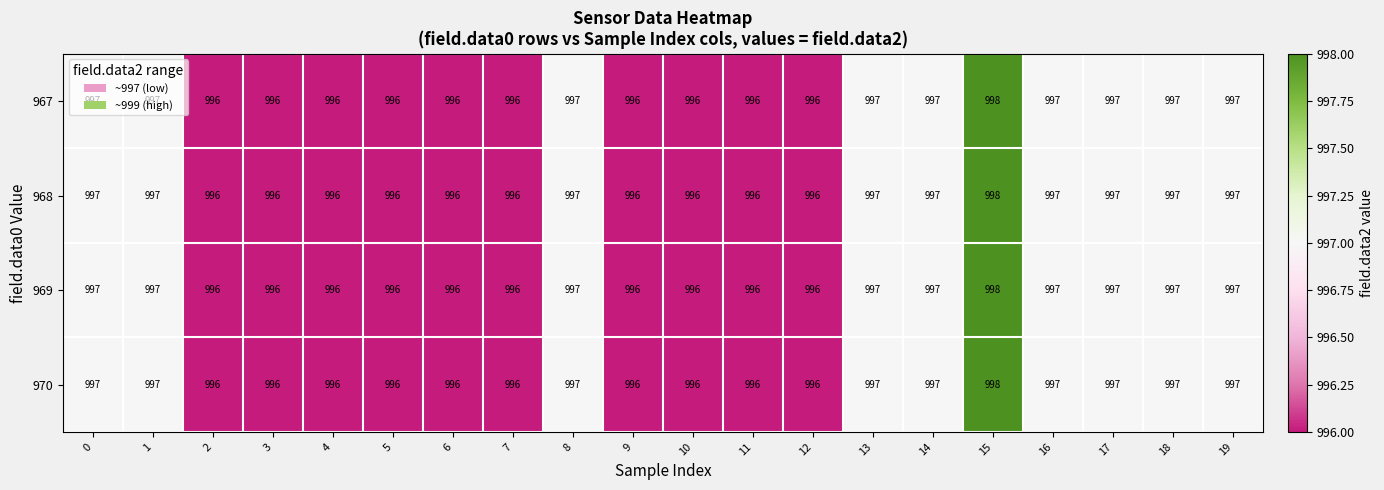

What is the sum of all 969 values?

19931